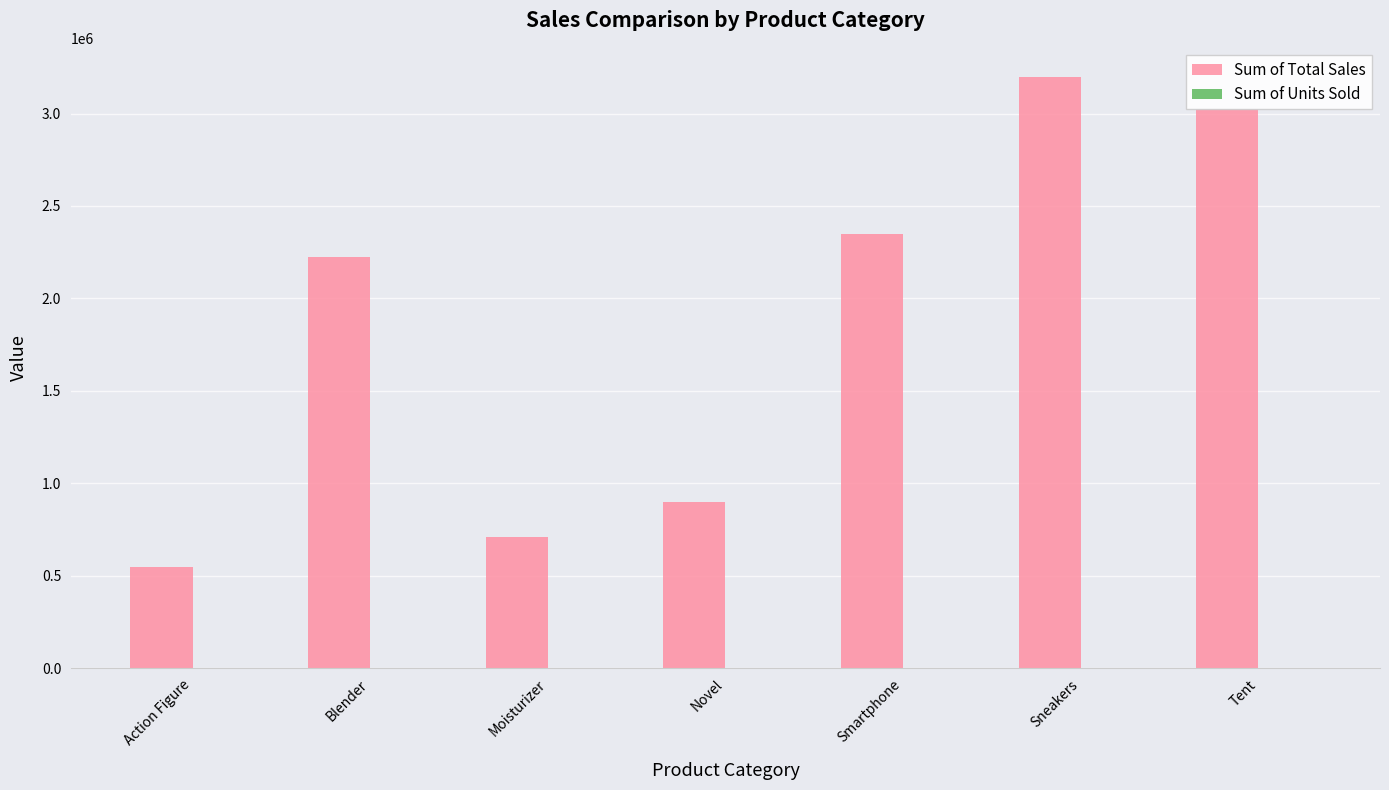

Which category has the highest value across all series?

Sneakers